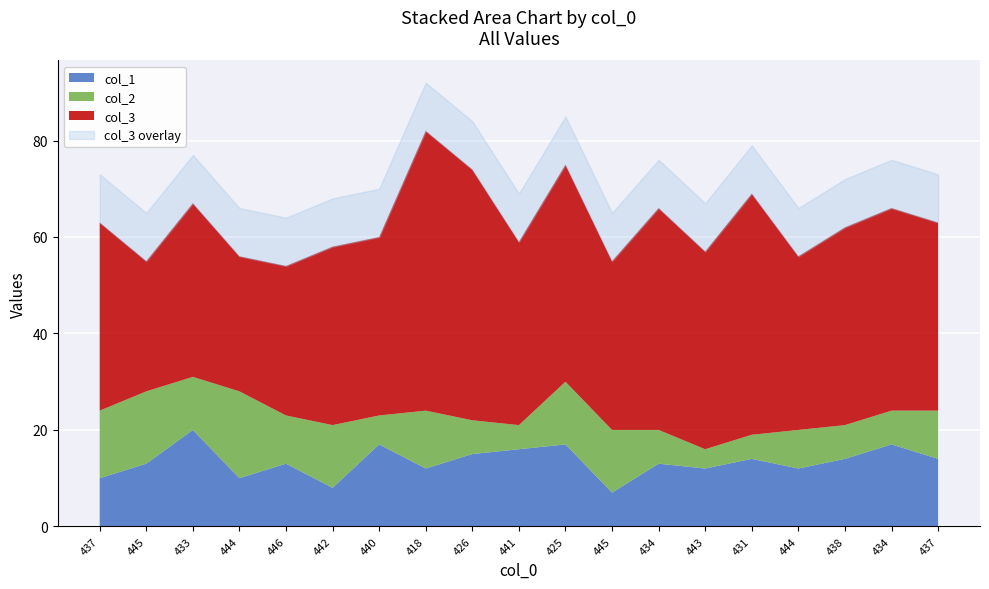

Count the number of categories in the chart.

19